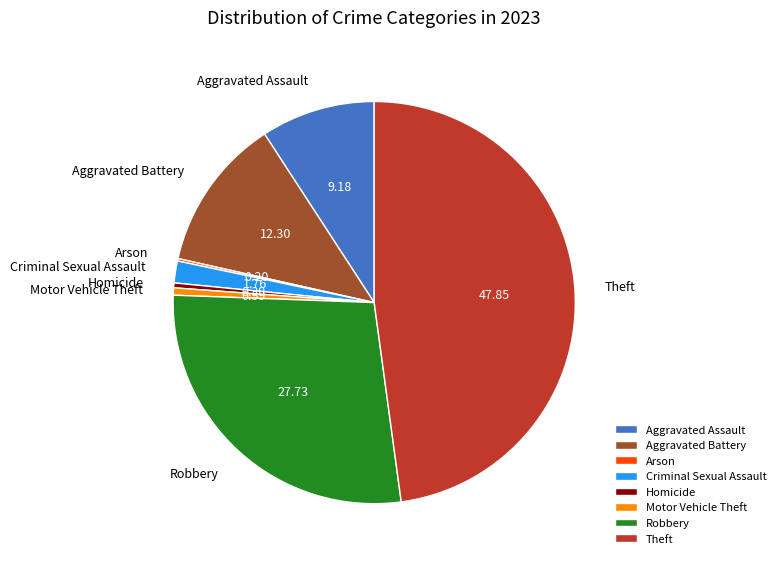

Which has a higher value, Motor Vehicle Theft or Criminal Sexual Assault?

Criminal Sexual Assault